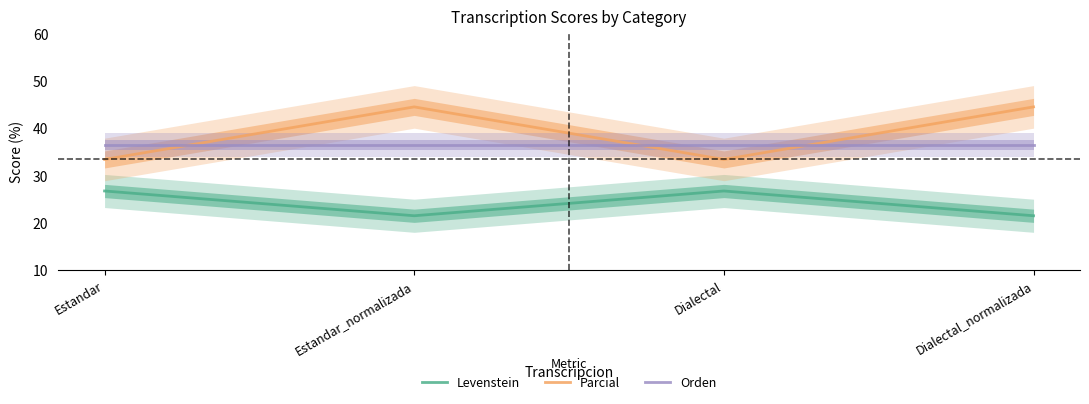

In Parcial, how many points are lower than both neighbors (excluding endpoints)?

1